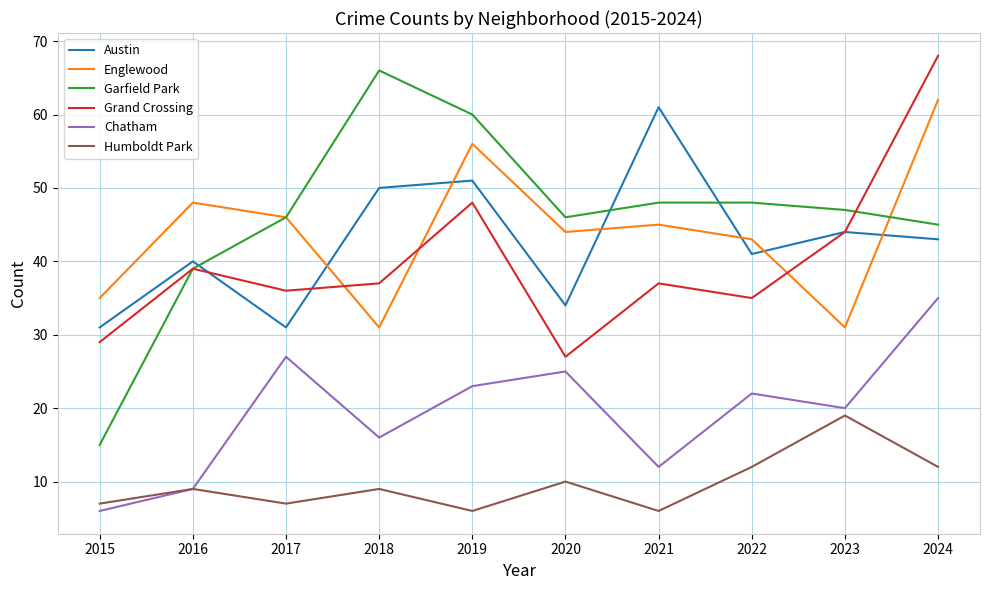

Between 2019 and 2021, which series saw the biggest shift?

Garfield Park